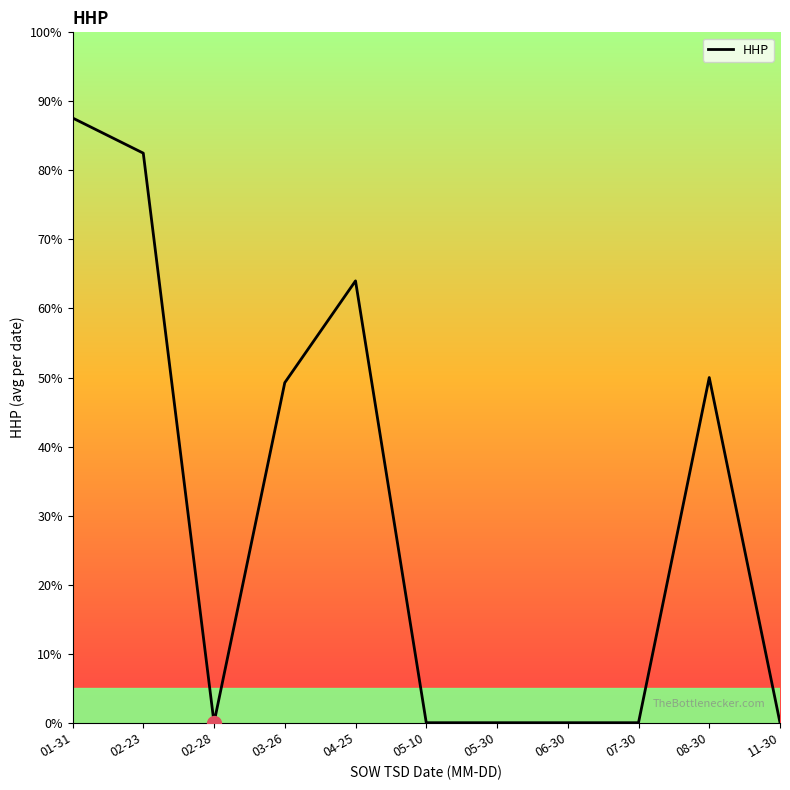

Is this an area chart (filled region under the line)?

No